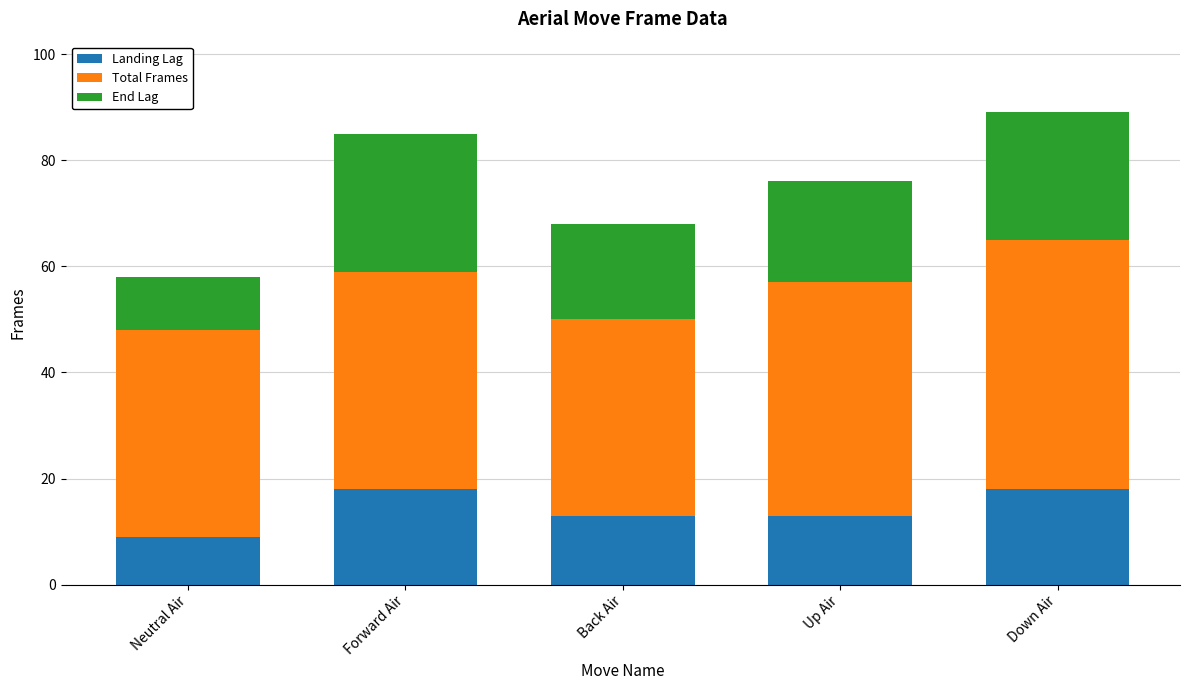

What is the difference between the maximum and second lowest values in the Landing Lag series?

5